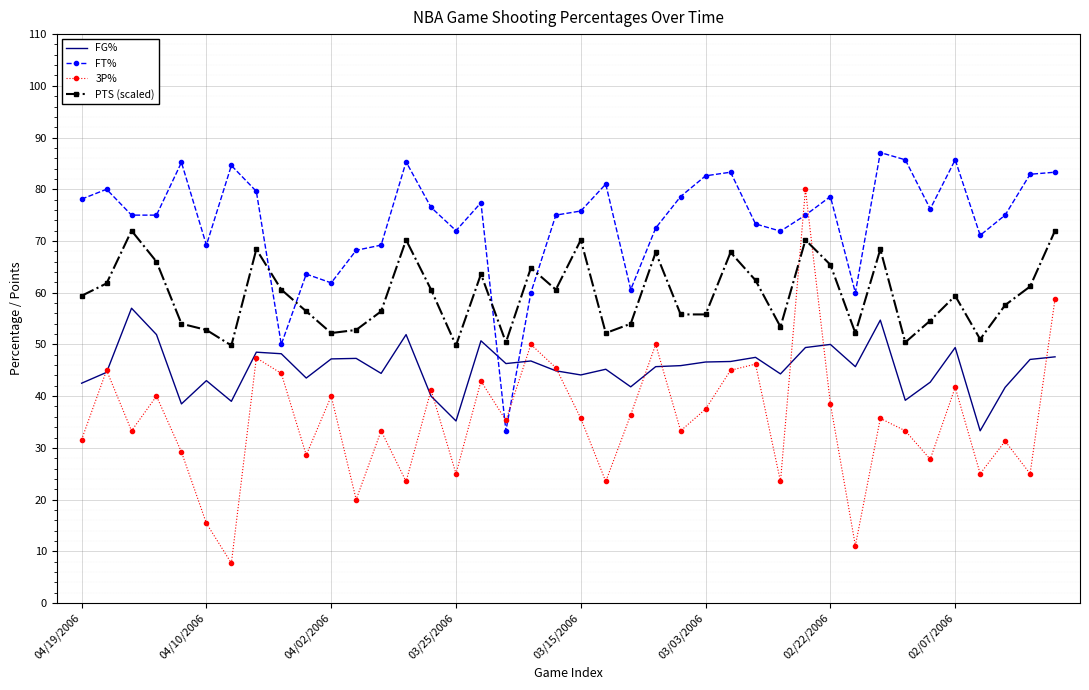

Which series has the largest total across all categories?

FT%